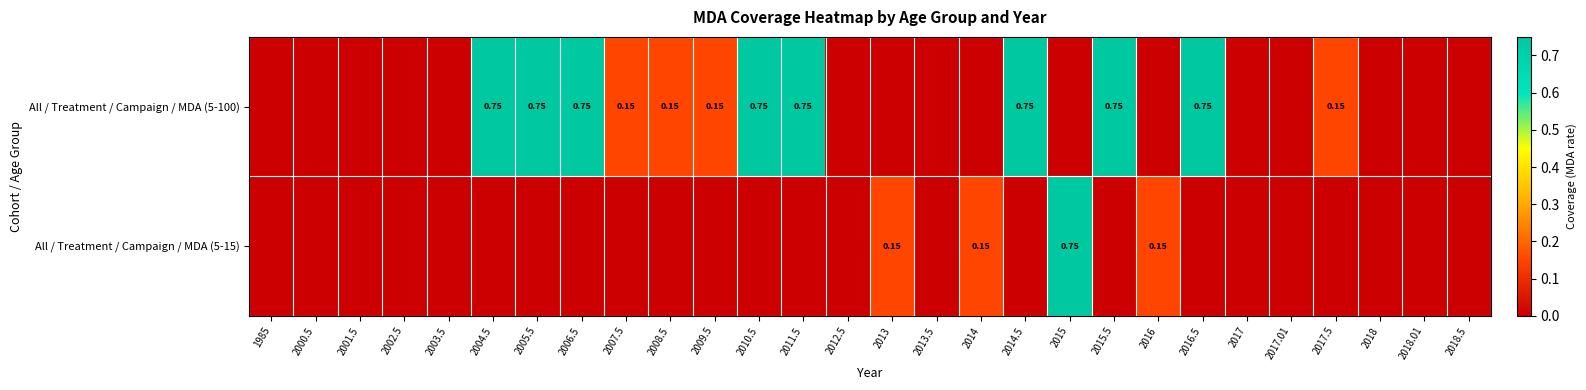

At which category is the sum across all series the highest?

2004.5